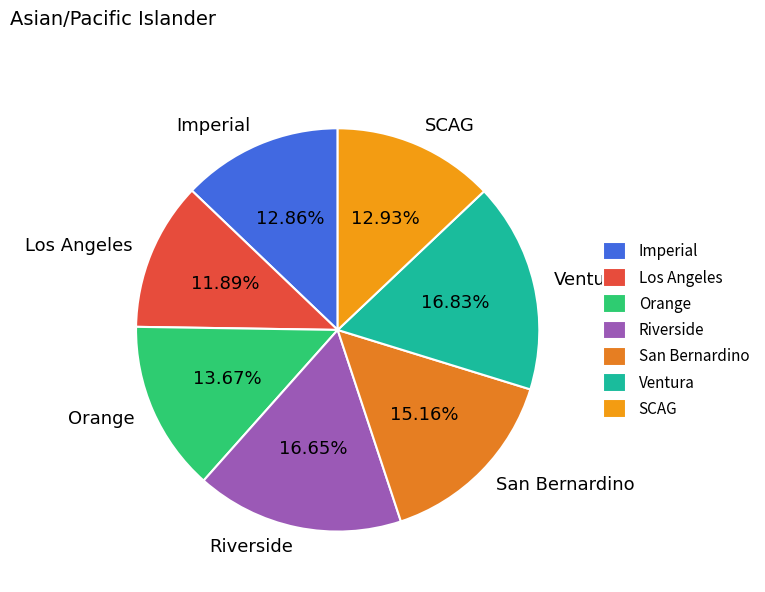

Which slice is the smallest?

Los Angeles